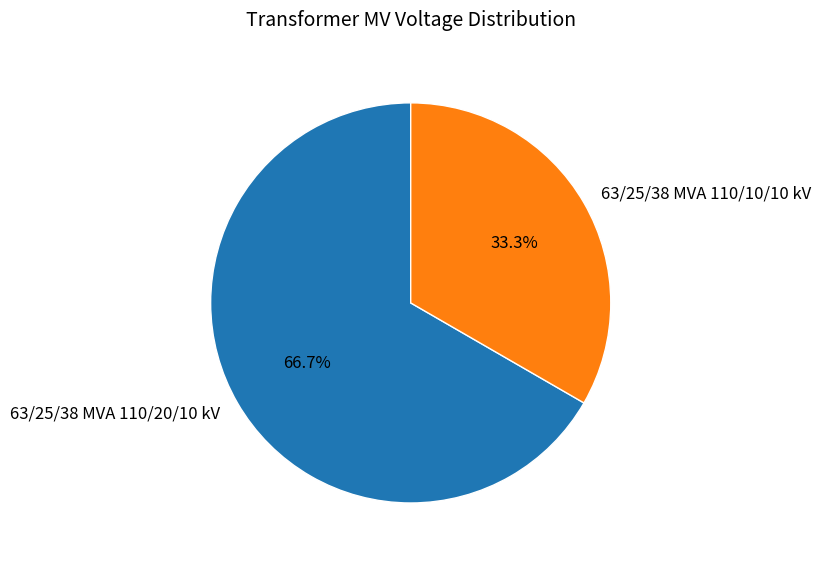

Is it true that 63/25/38 MVA 110/10/10 kV is 33% of the pie?

True